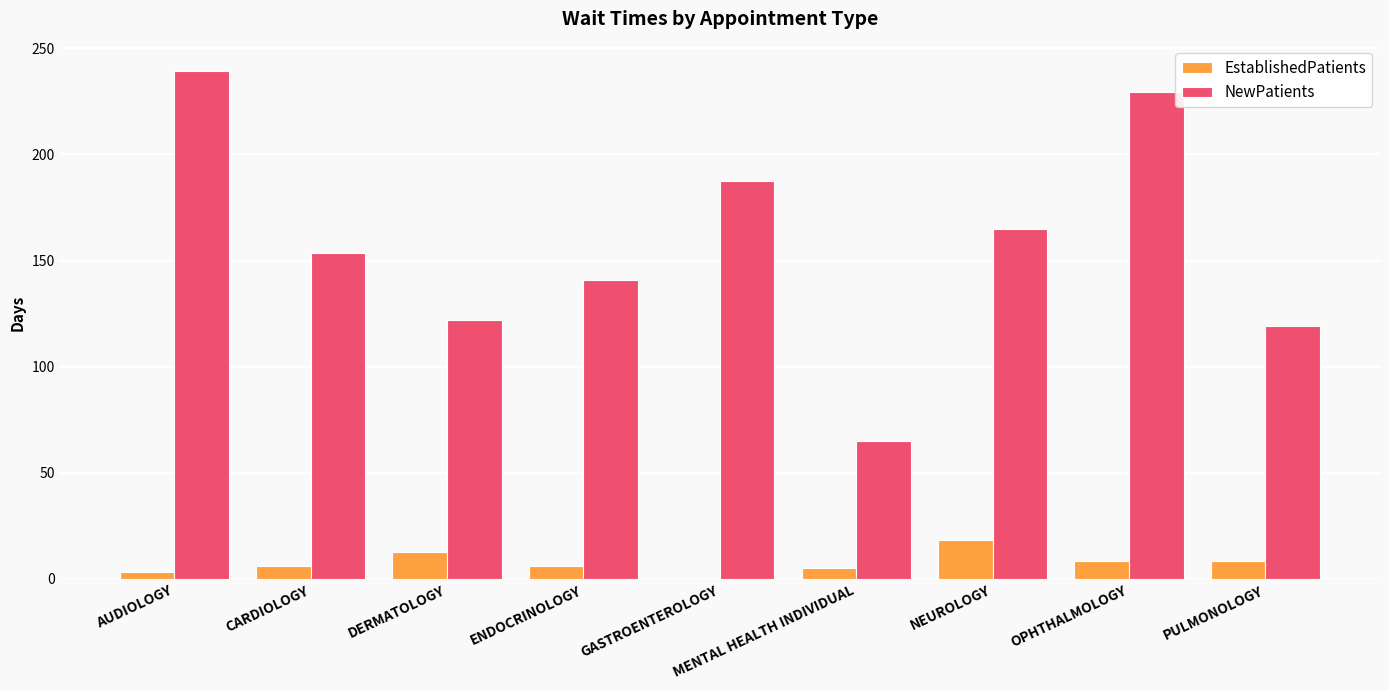

Between DERMATOLOGY and GASTROENTEROLOGY, which series saw the biggest shift?

NewPatients